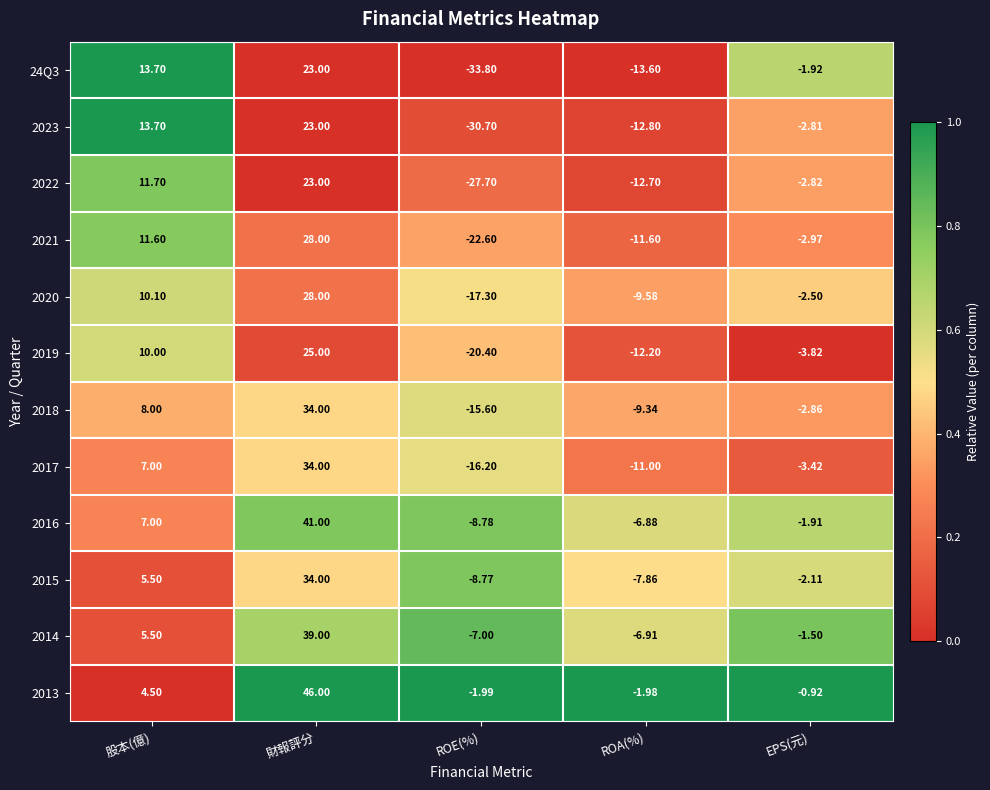

Rank the categories by 2013 value from highest to lowest.

財報評分, 股本(億), EPS(元), ROA(%), ROE(%)